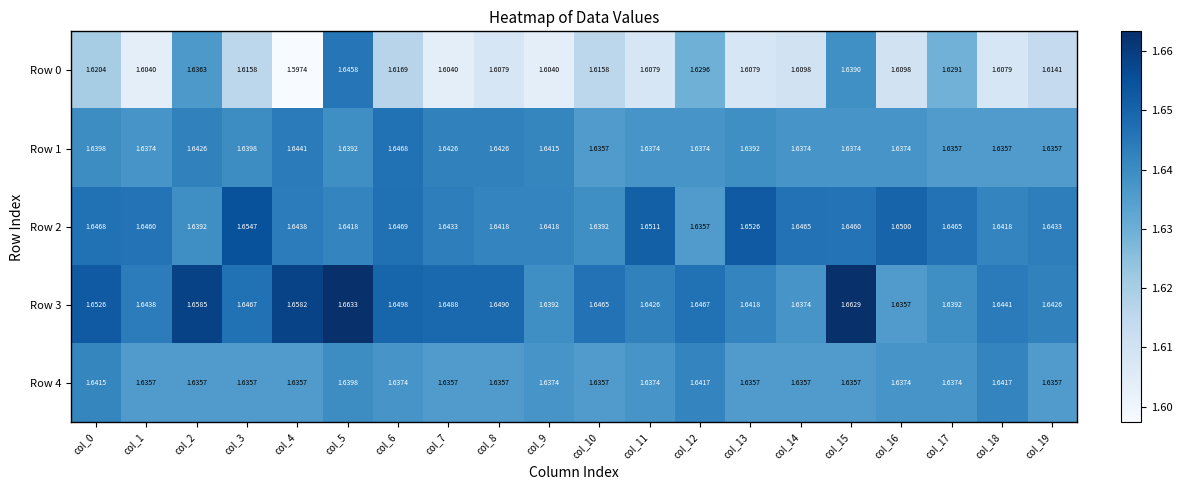

Is the value of Row 1 at col_18 greater than the value of Row 2 at col_4?

No